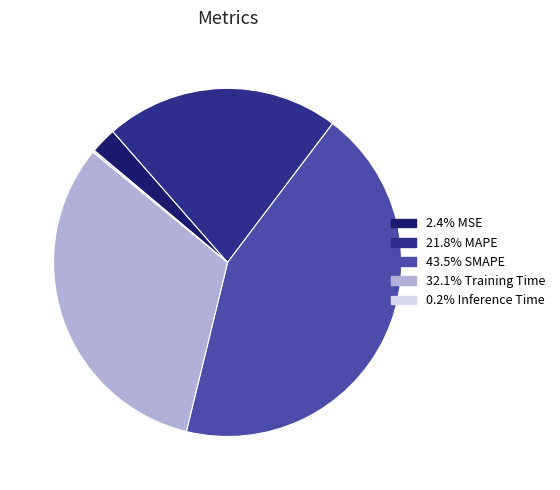

Is there any slice that represents more than half of the pie?

No